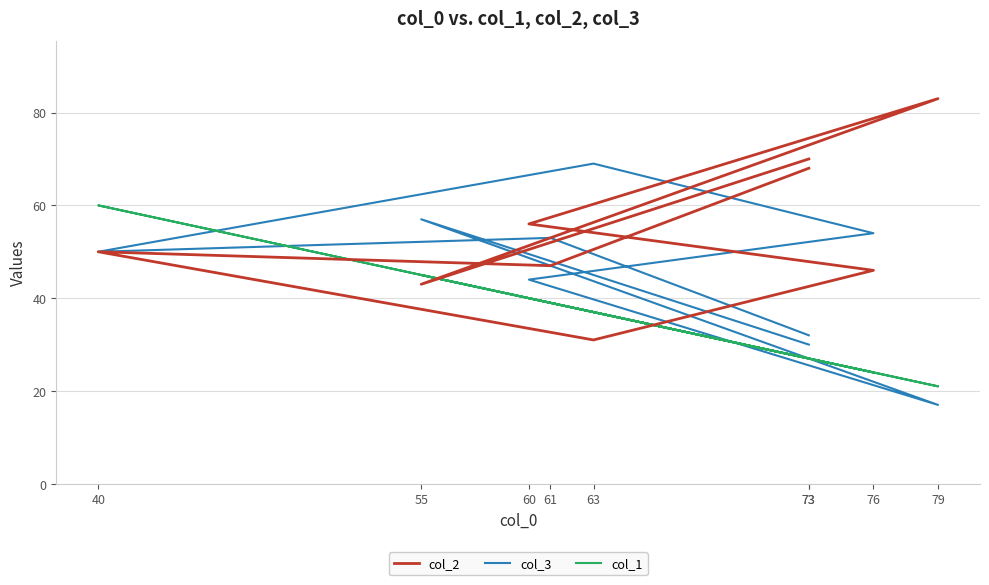

What is the difference between the col_2 values at 73 and 73?

2